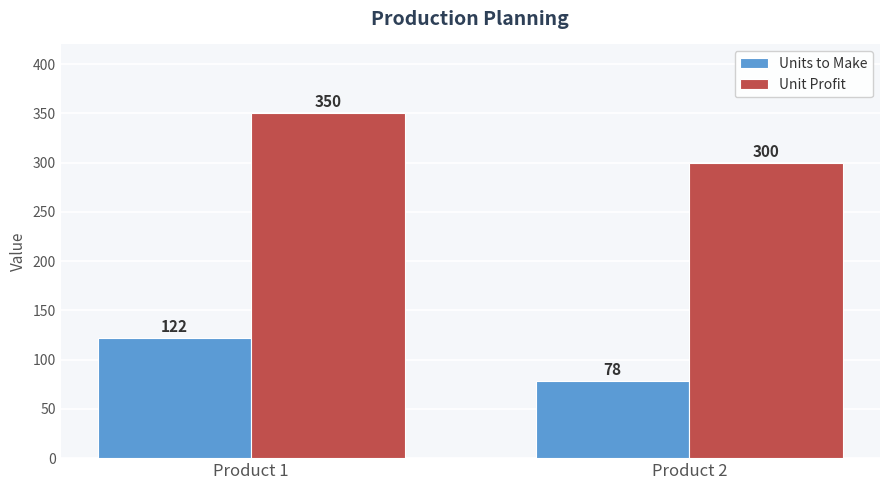

Is it true that Unit Profit equals 507 at Product 1?

False